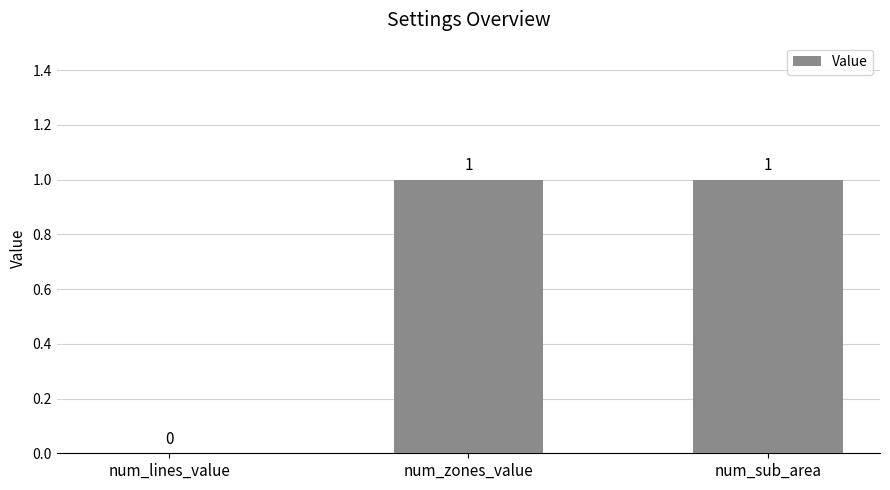

Reading right to left, what are all the values shown in this chart?

num_sub_area=1	num_zones_value=1	num_lines_value=0